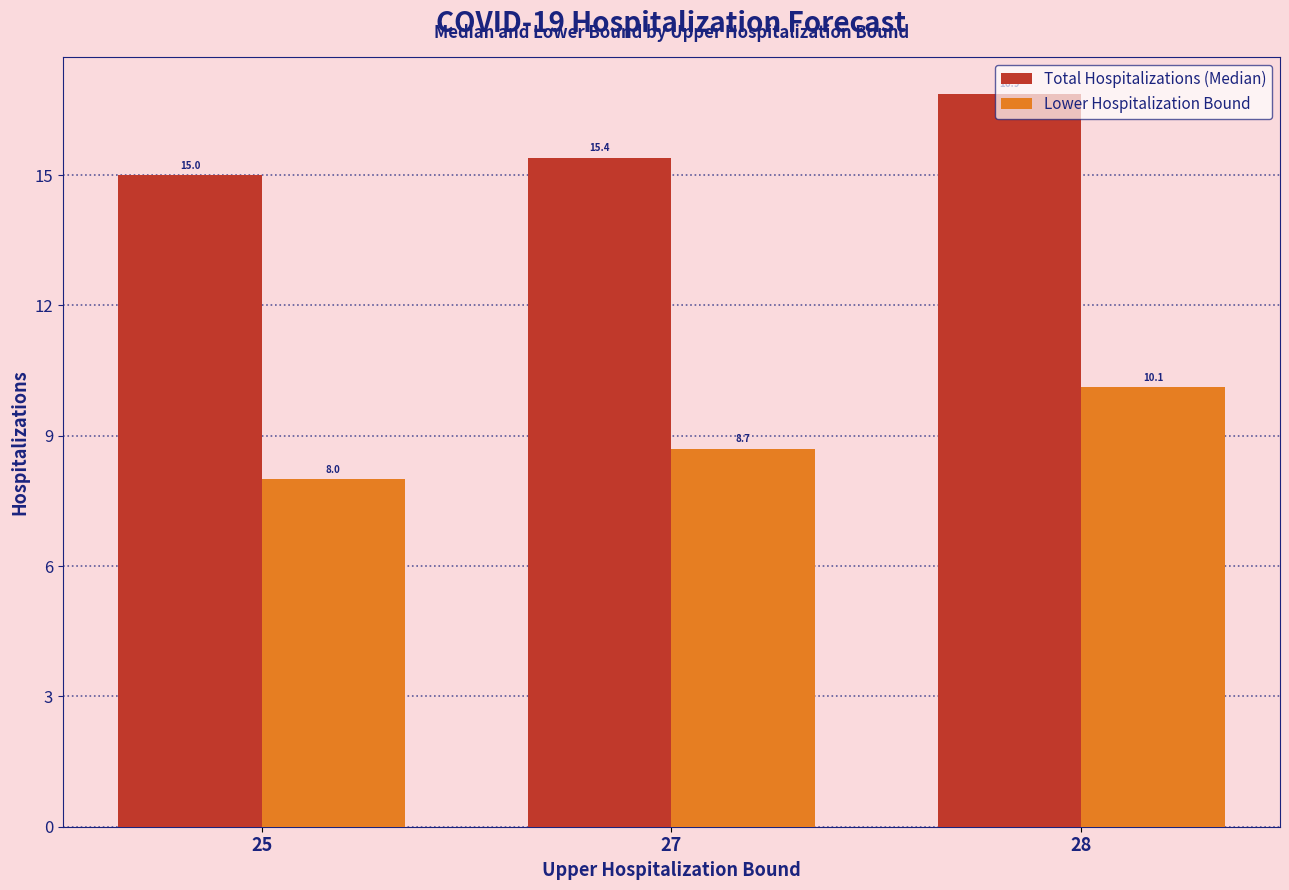

How many groups of bars are there?

3